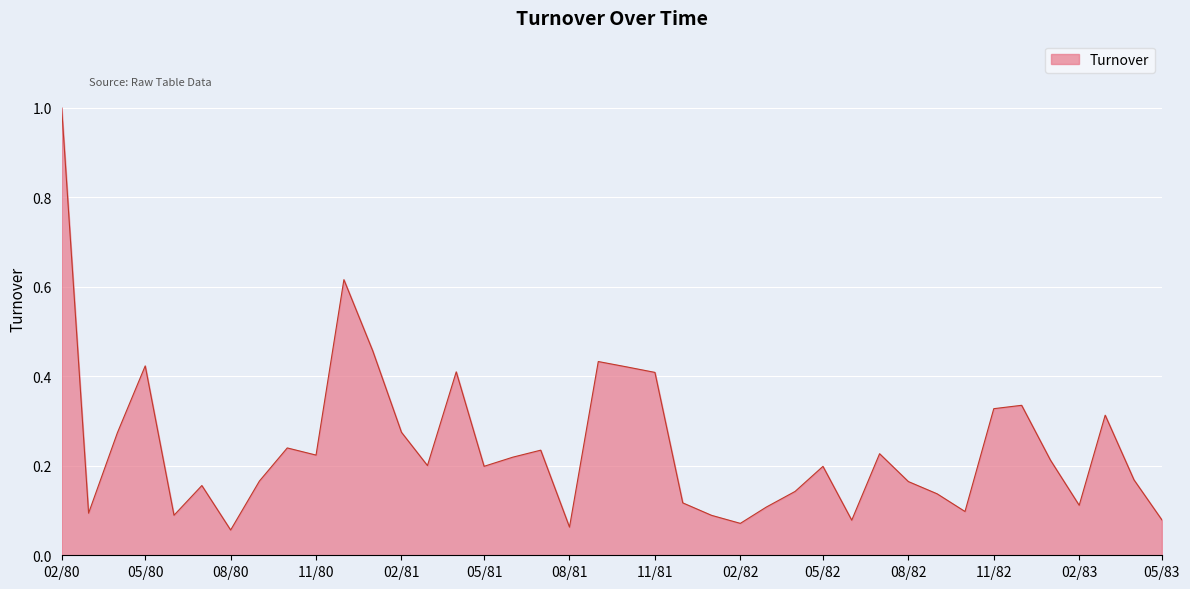

What is the maximum value shown in the chart?

1.0